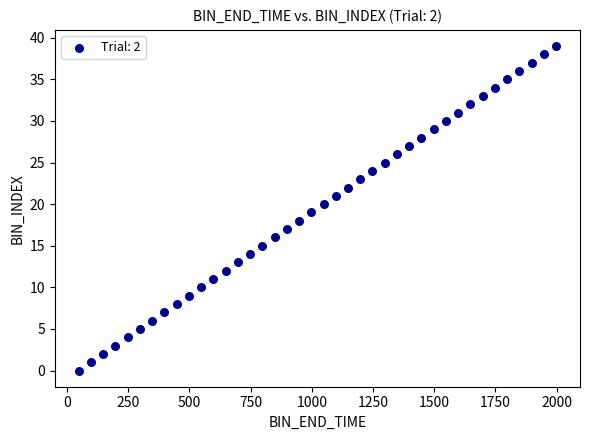

What is the range of Y values (max minus min)?

39